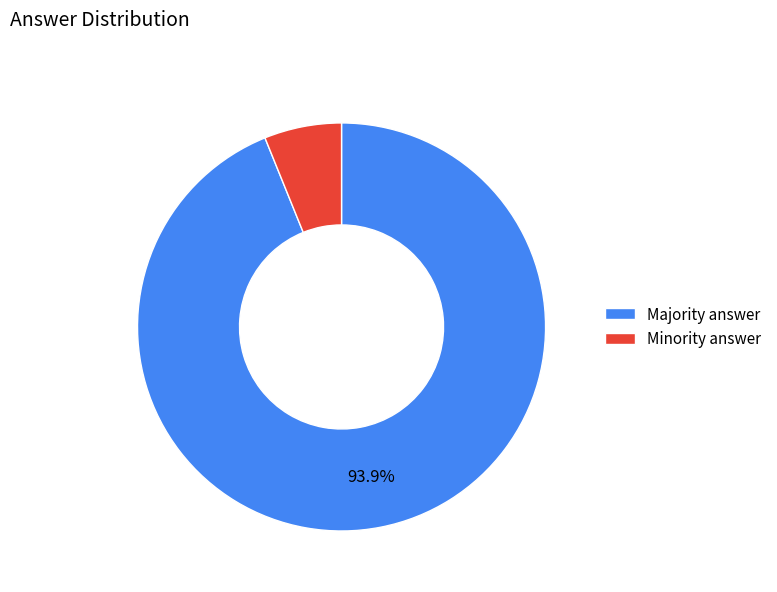

To the nearest percent, what is the average slice percentage?

50%